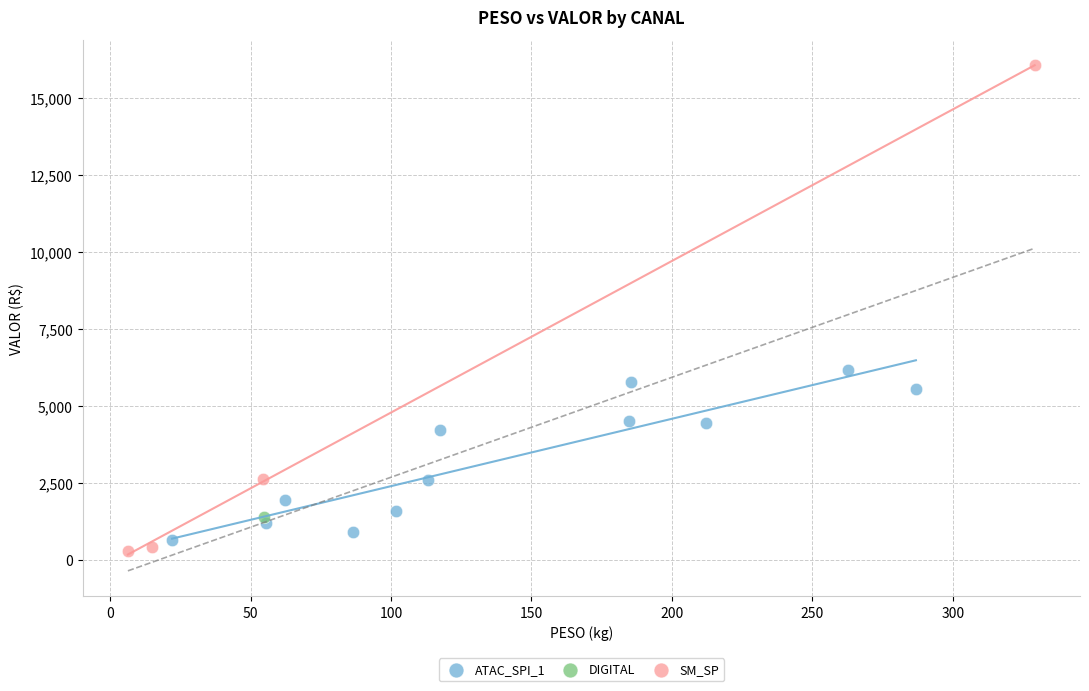

What are all the series names shown in the legend?

SM_SP, DIGITAL, ATAC_SPI_1